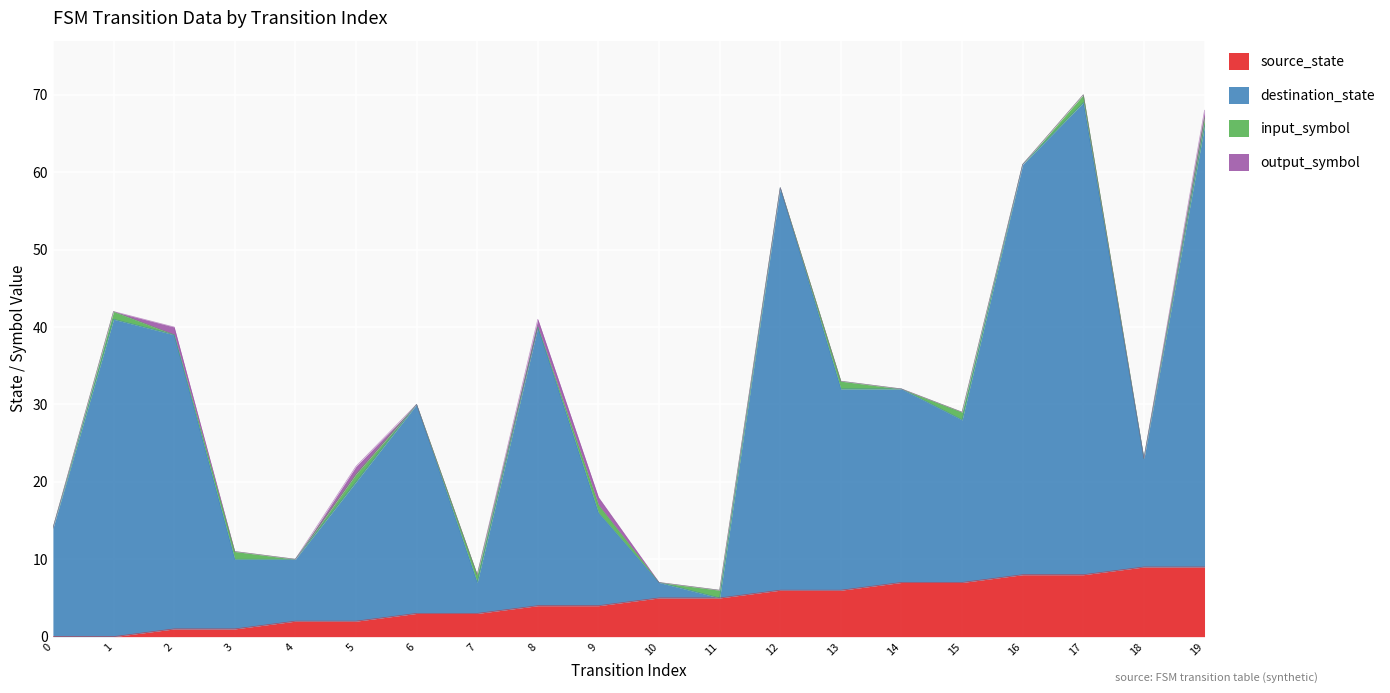

The source_state series shows 5 at 19. True or false?

False